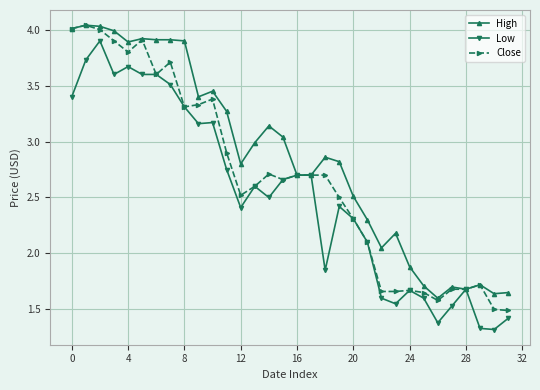

List the series in order of their overall mean, highest first.

High, Close, Low